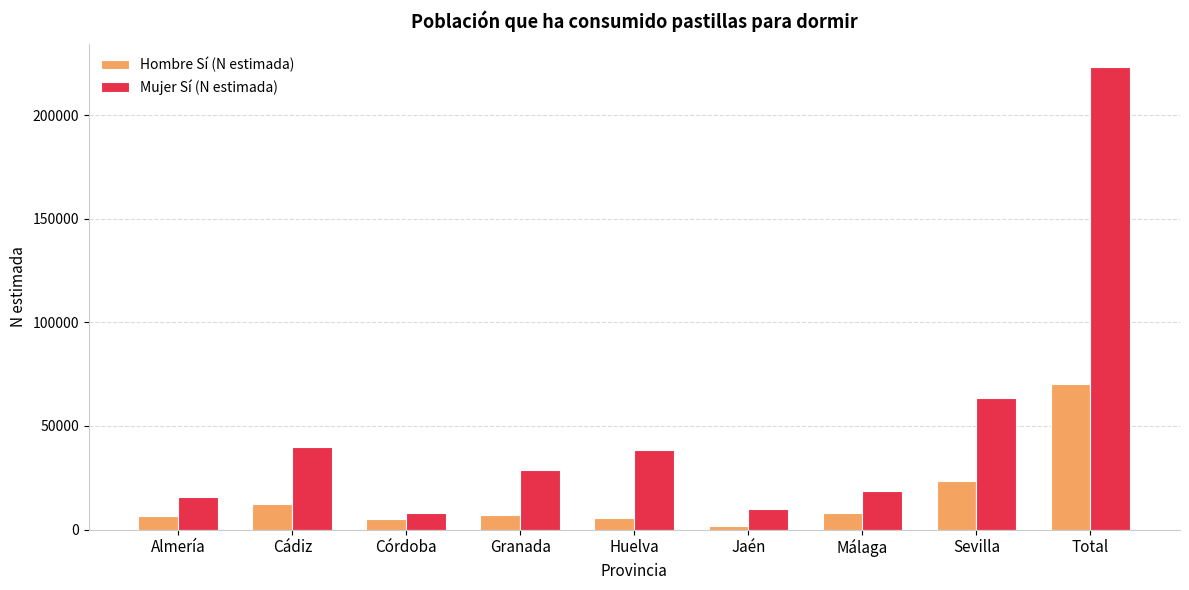

List the series in order of their peak value, lowest first.

Hombre Sí (N estimada), Mujer Sí (N estimada)